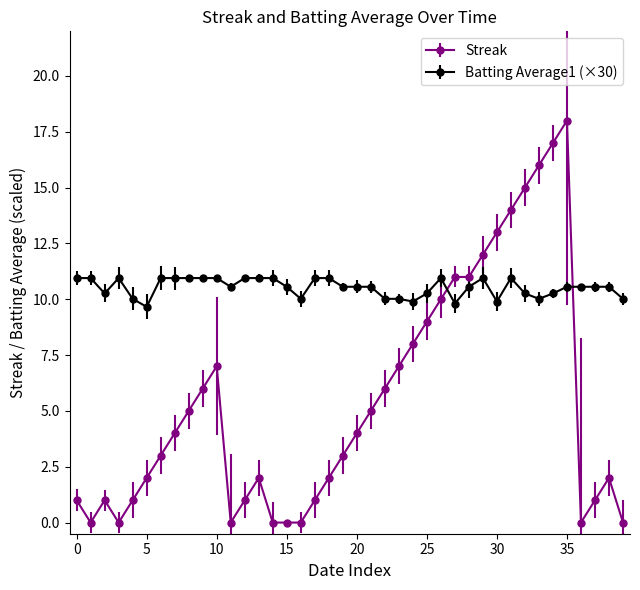

What is the average value of the Streak series?

5.5